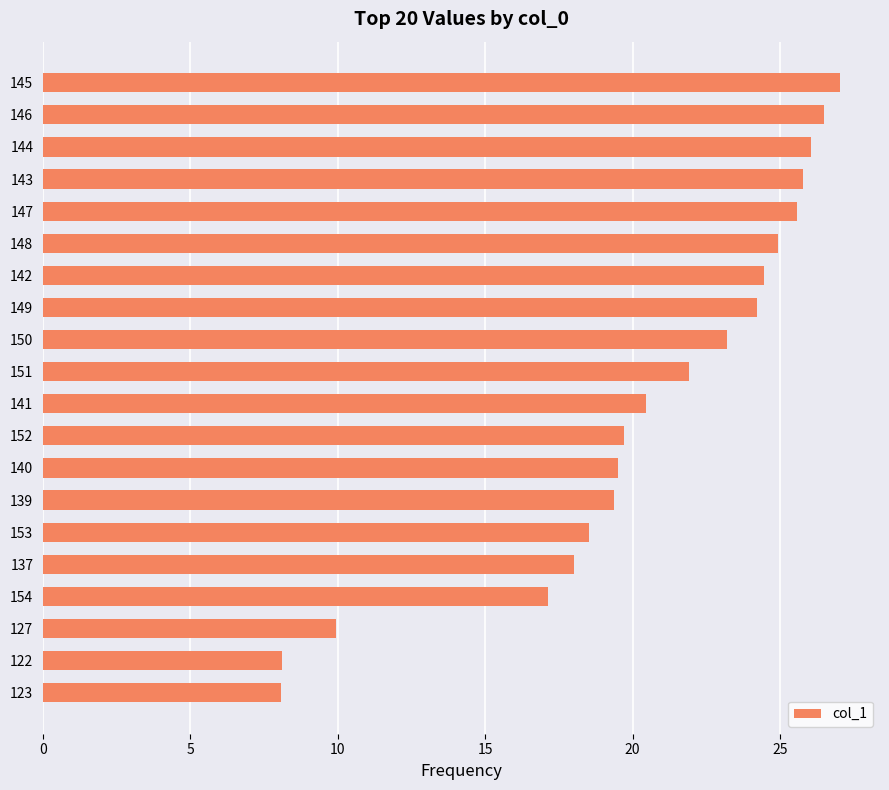

What is the change in value from 127 to 152?

+9.8